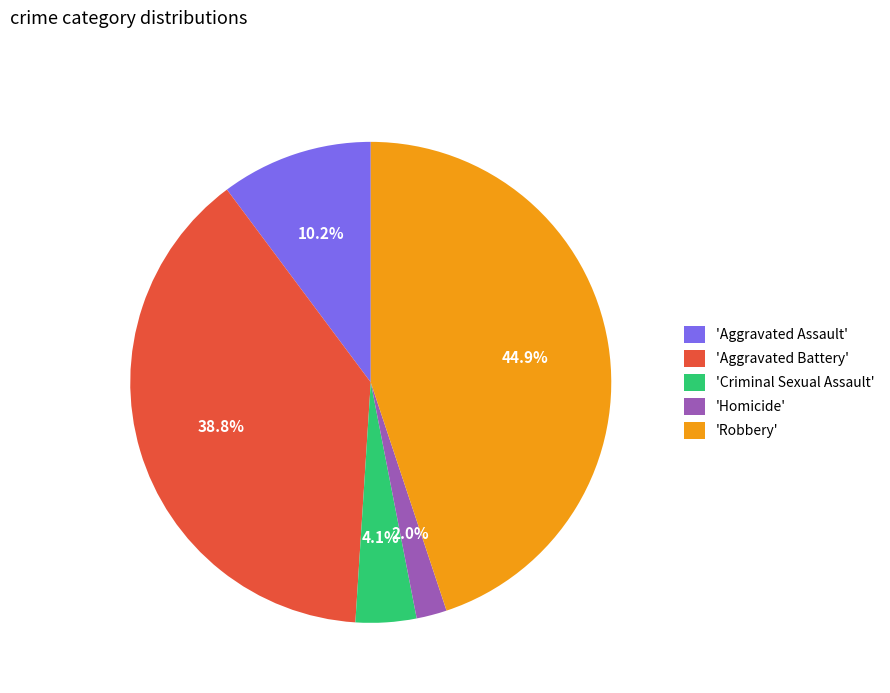

Does 'Criminal Sexual Assault' represent more than half of the total?

No